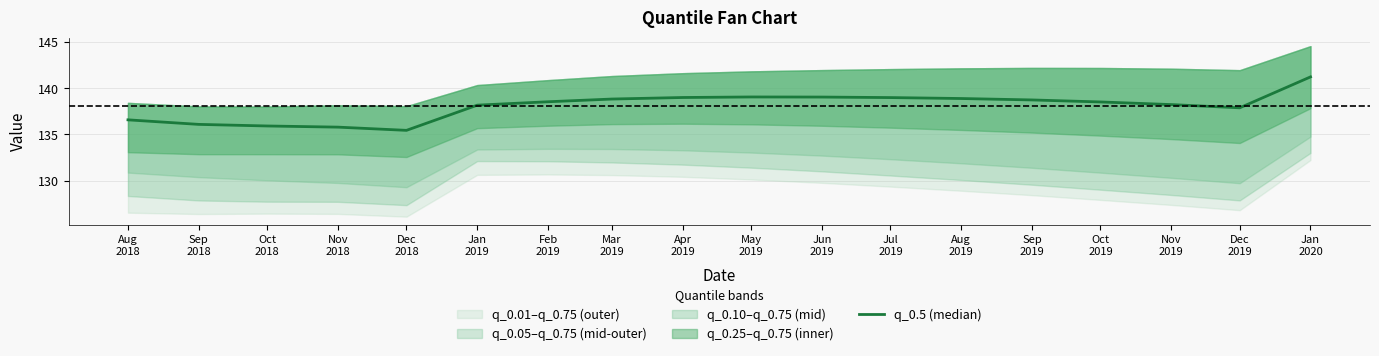

Does the chart have visible grid lines?

Yes